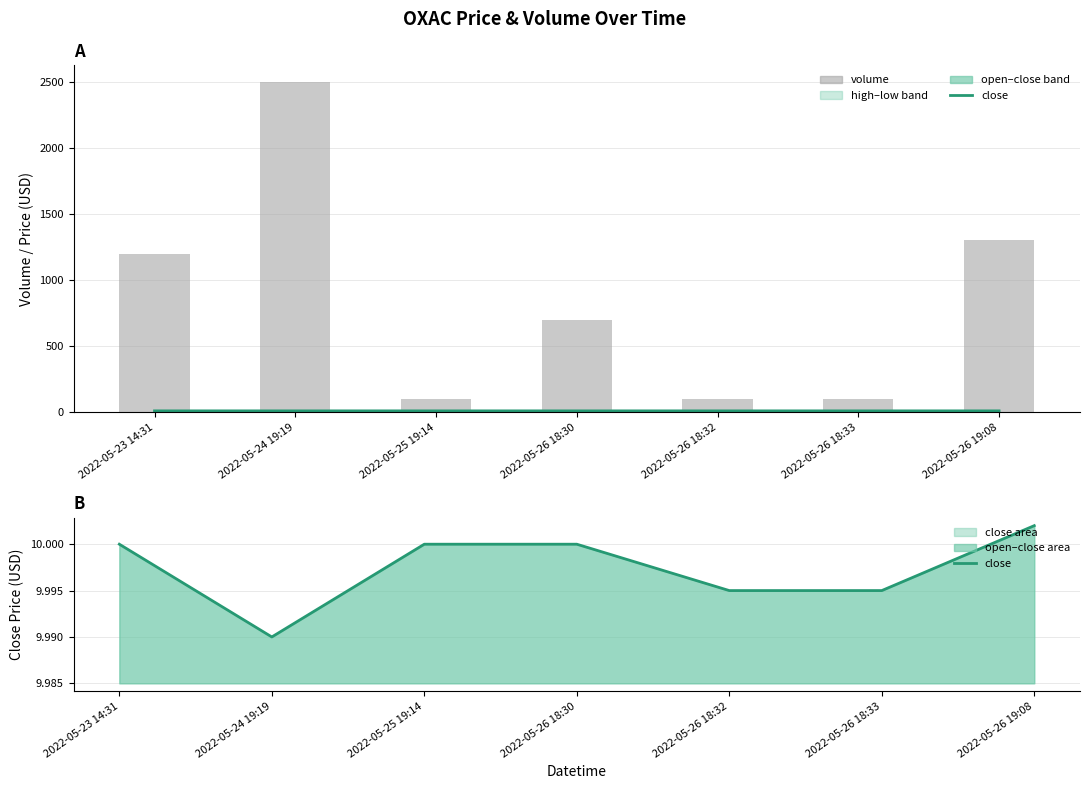

Which series has the widest spread of values?

volume